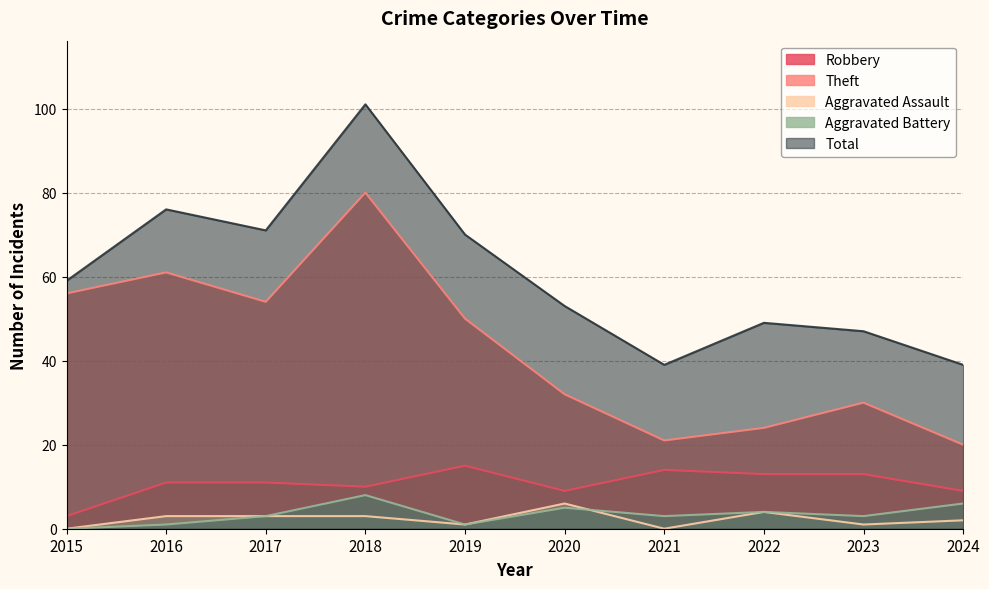

What is the value of the Total point at the 5th from the left?

70